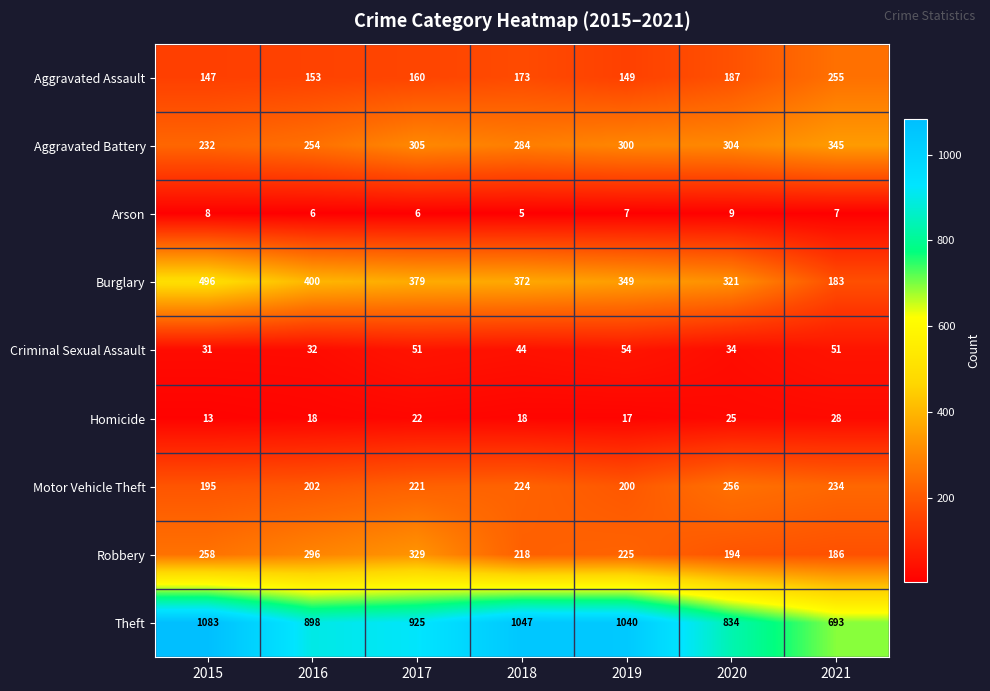

The value of Criminal Sexual Assault at 2018 is 44. True or false?

True